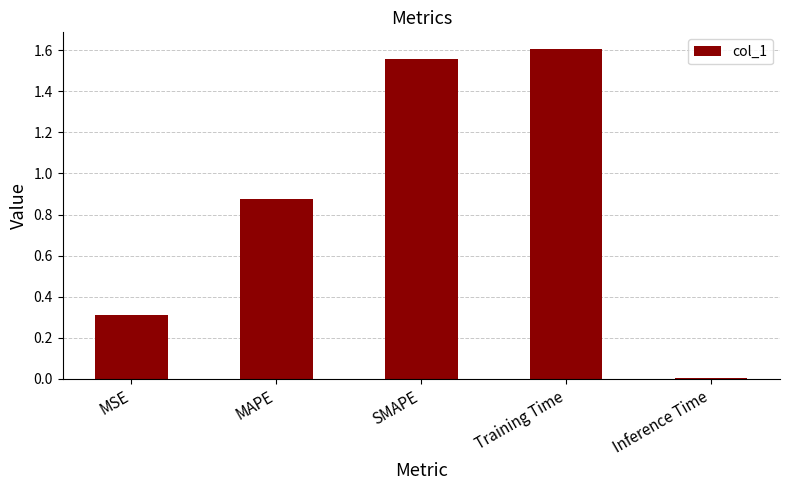

What position from the left is Inference Time?

5